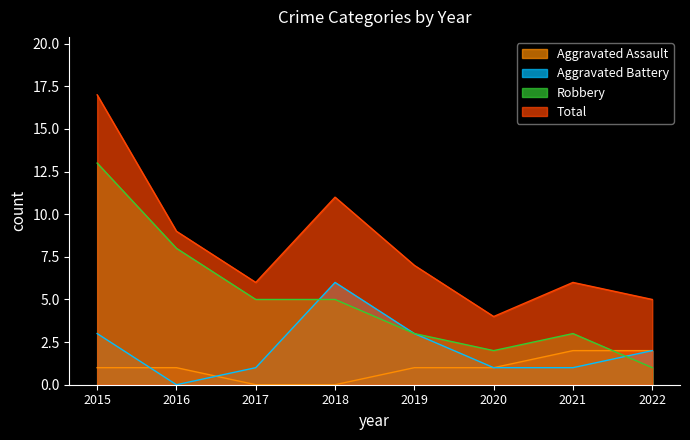

What is the difference between the Aggravated Assault values at 2022 and 2018?

2